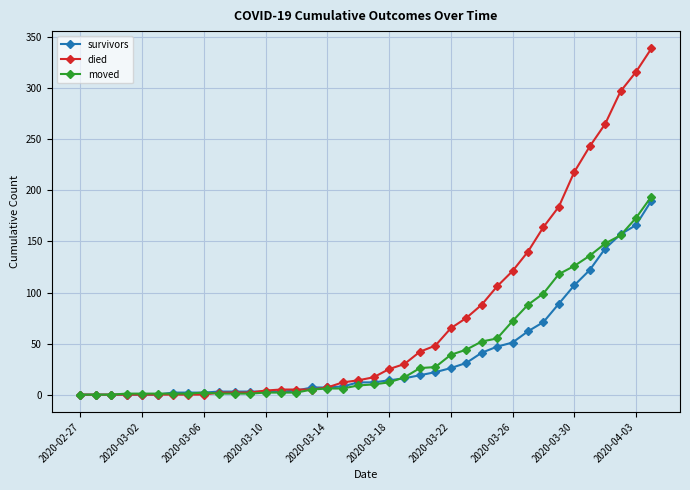

Which series has the widest spread of values?

died